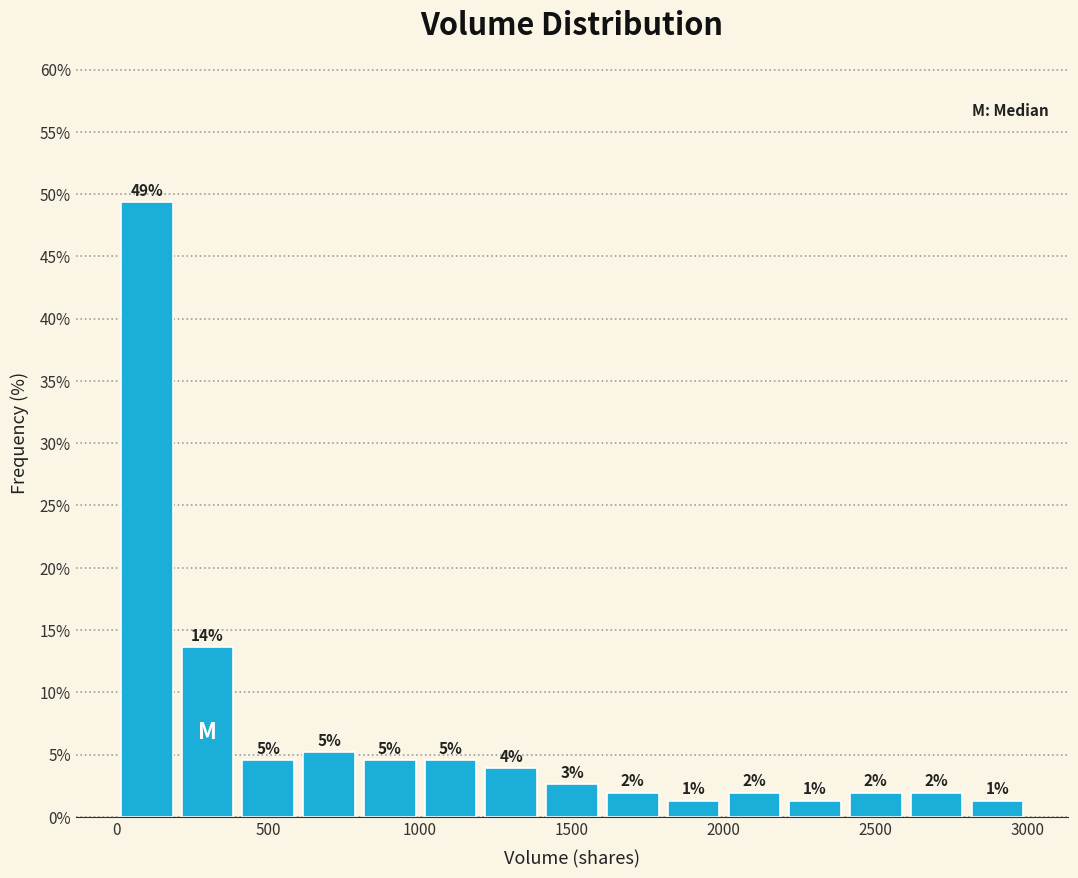

Read against the x-axis, roughly where is the centre of the tallest bar?

100